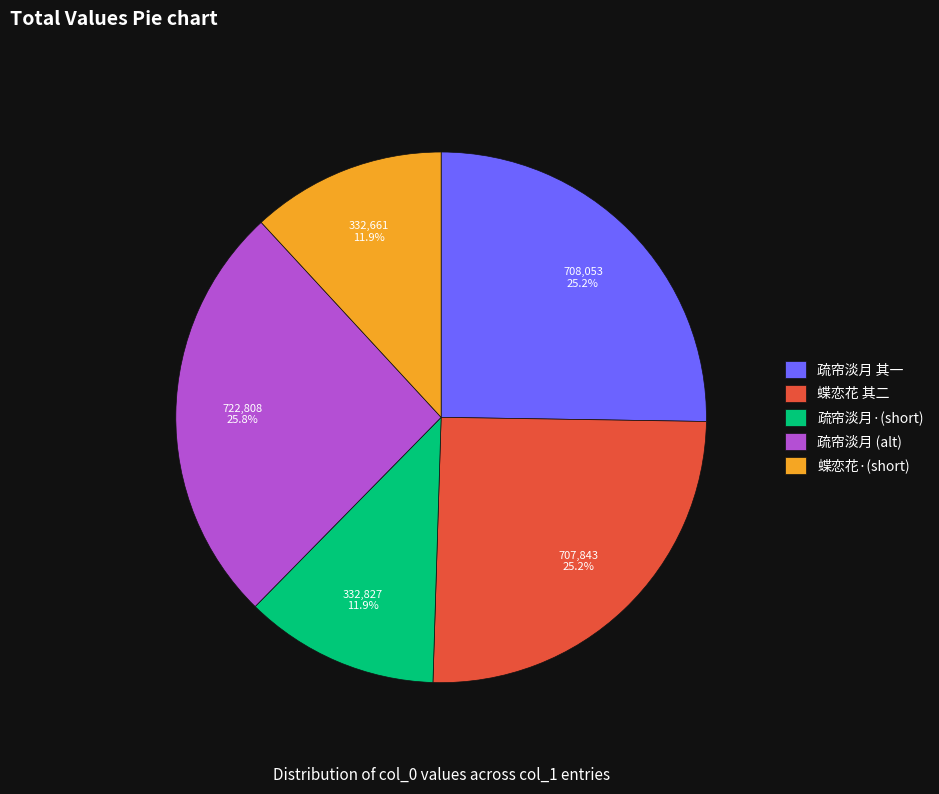

What portion of the pie excludes 疏帘淡月 其一?

74.8%